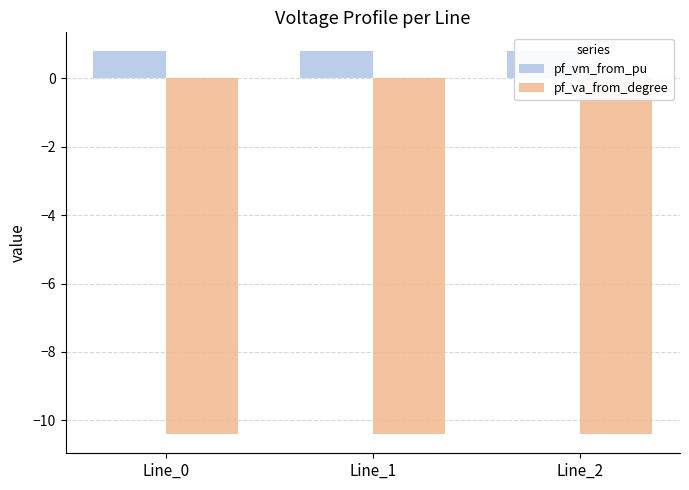

What are all the series names shown in the legend?

pf_vm_from_pu, pf_va_from_degree